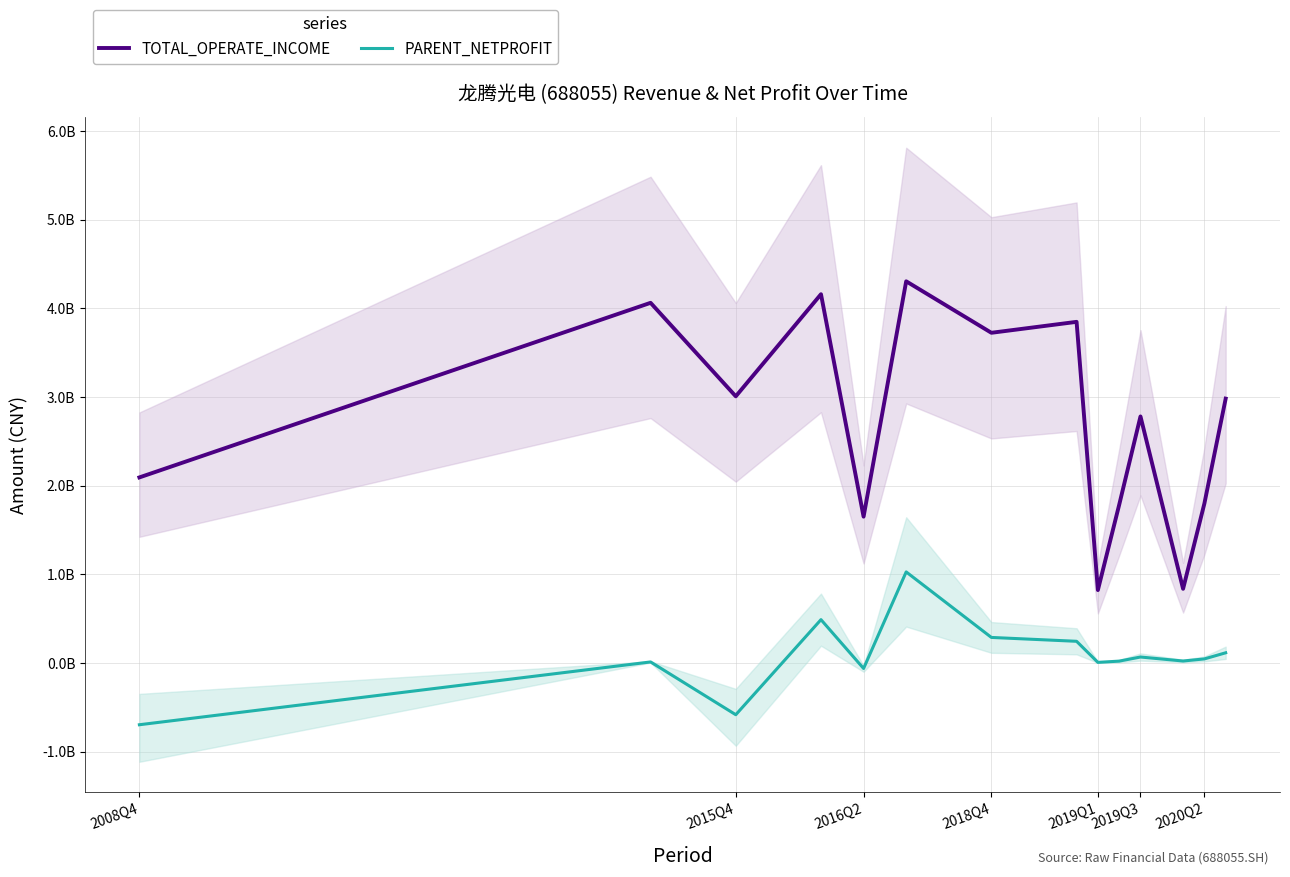

True or false: TOTAL_OPERATE_INCOME and PARENT_NETPROFIT intersect in this chart.

False